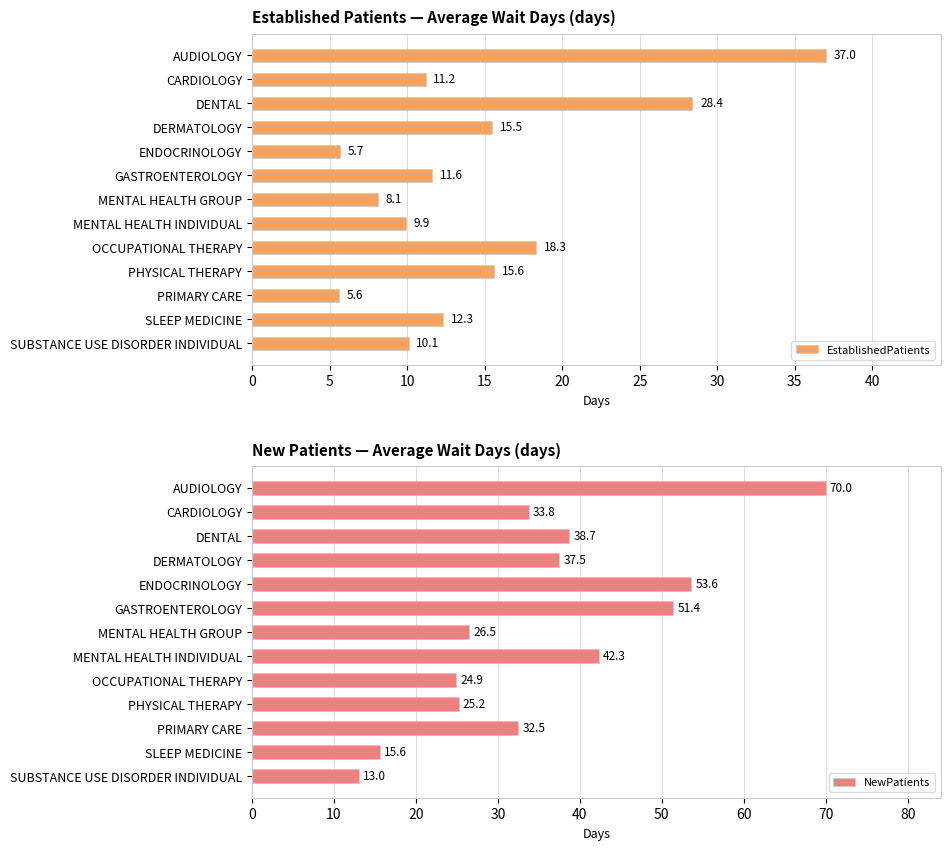

Where is NewPatients nearest to the value 41?

MENTAL HEALTH INDIVIDUAL